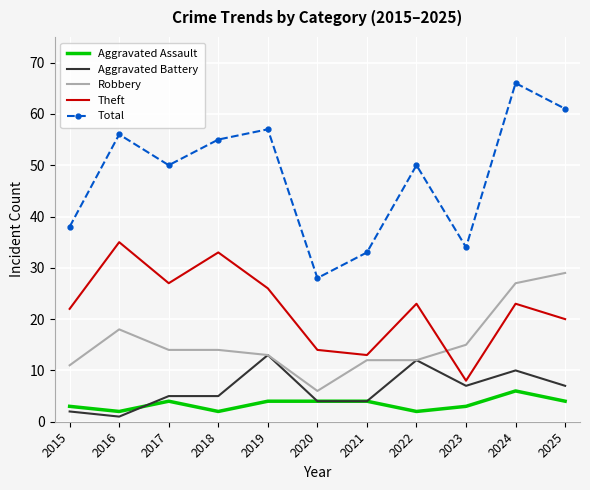

At which category does Robbery reach its first local peak?

2016